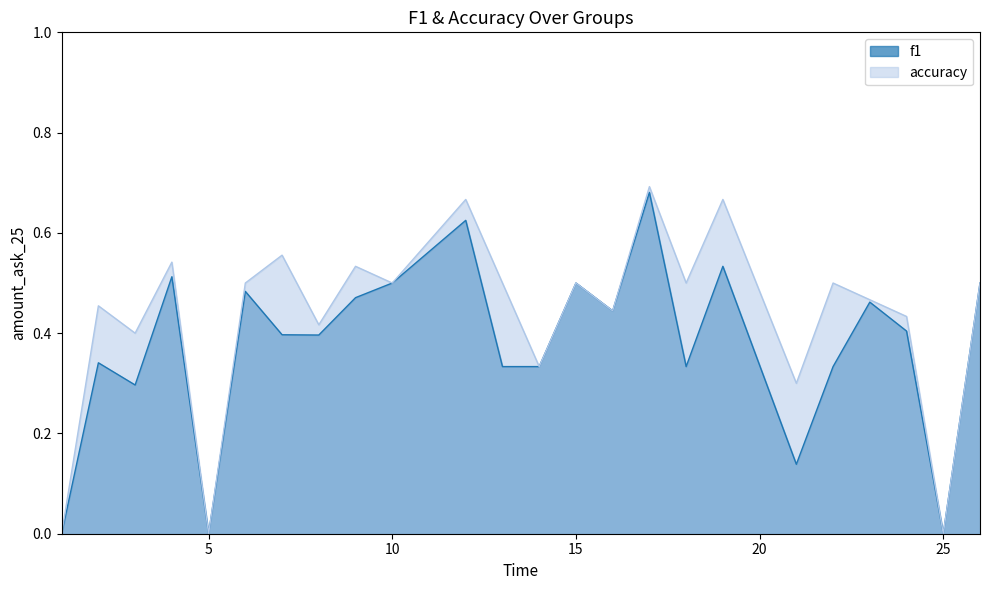

How many interior local valleys does the accuracy series have?

9